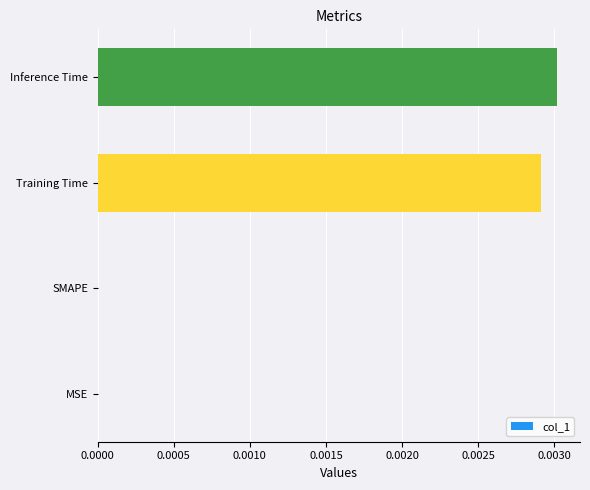

Which has a higher value, MSE or Training Time?

Training Time